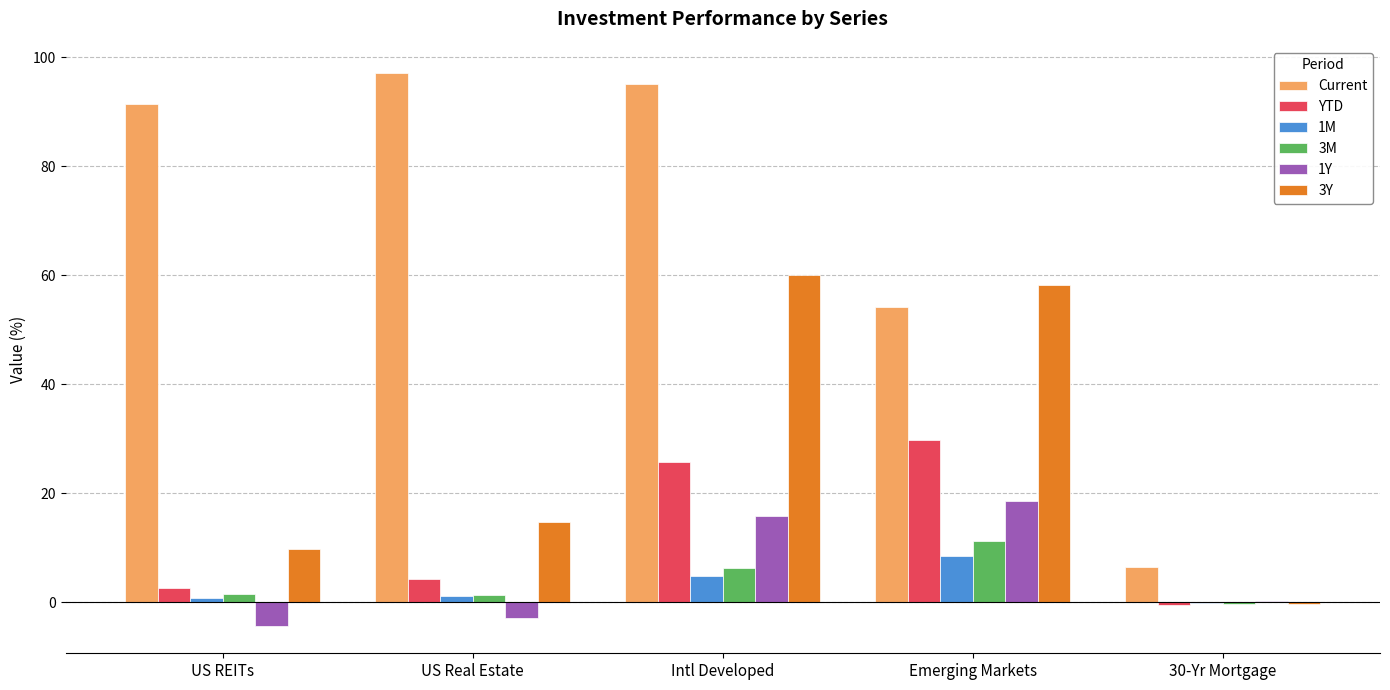

What is the sum of the Current values at US REITs and Emerging Markets?

145.7